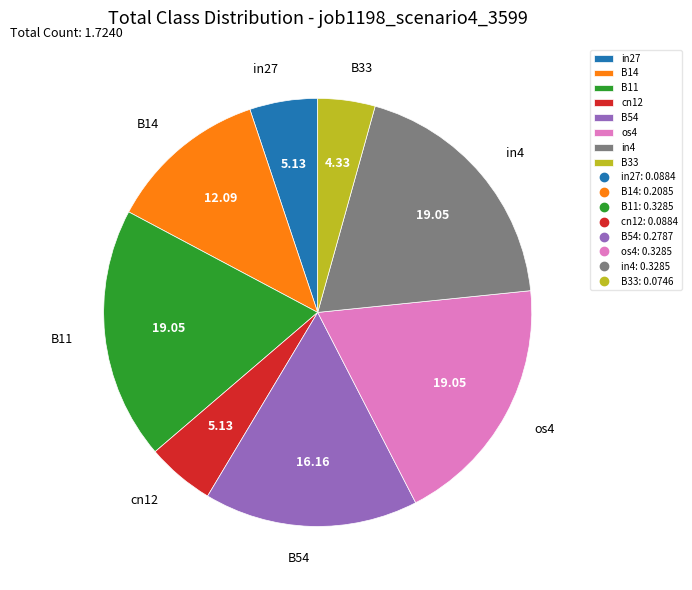

Do B33 and B11 together represent more than half of the pie?

No